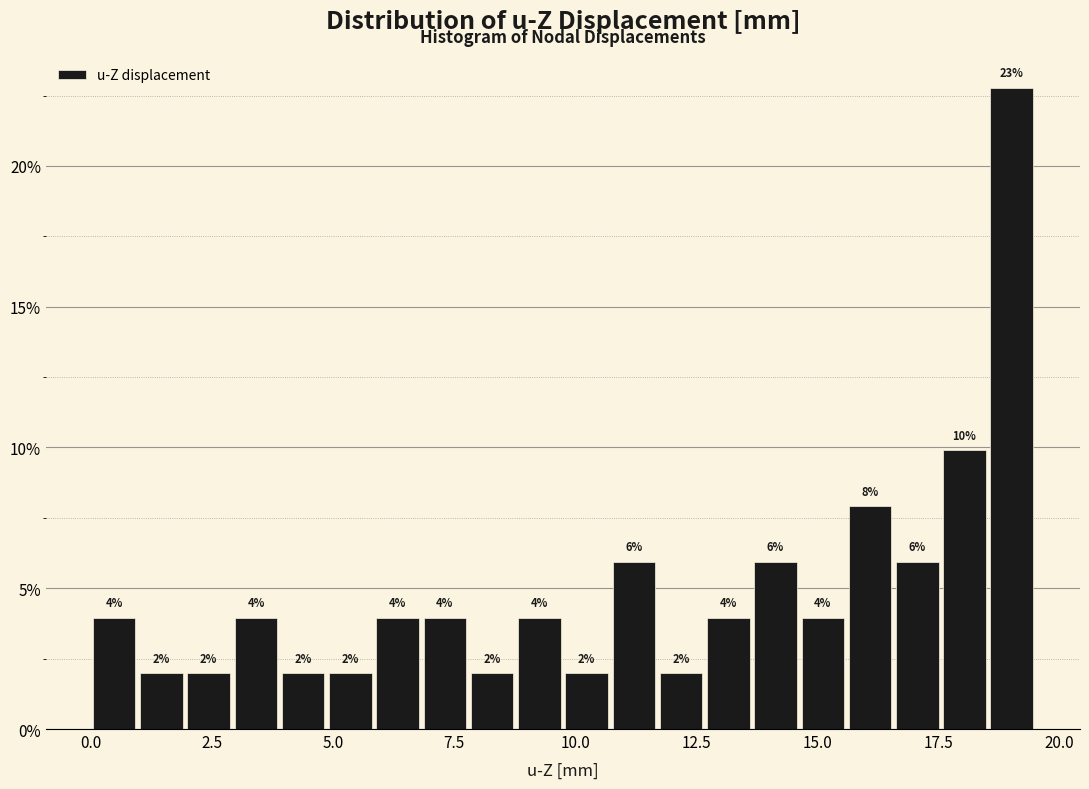

Read against the x-axis, roughly where is the centre of the tallest bar?

19.0